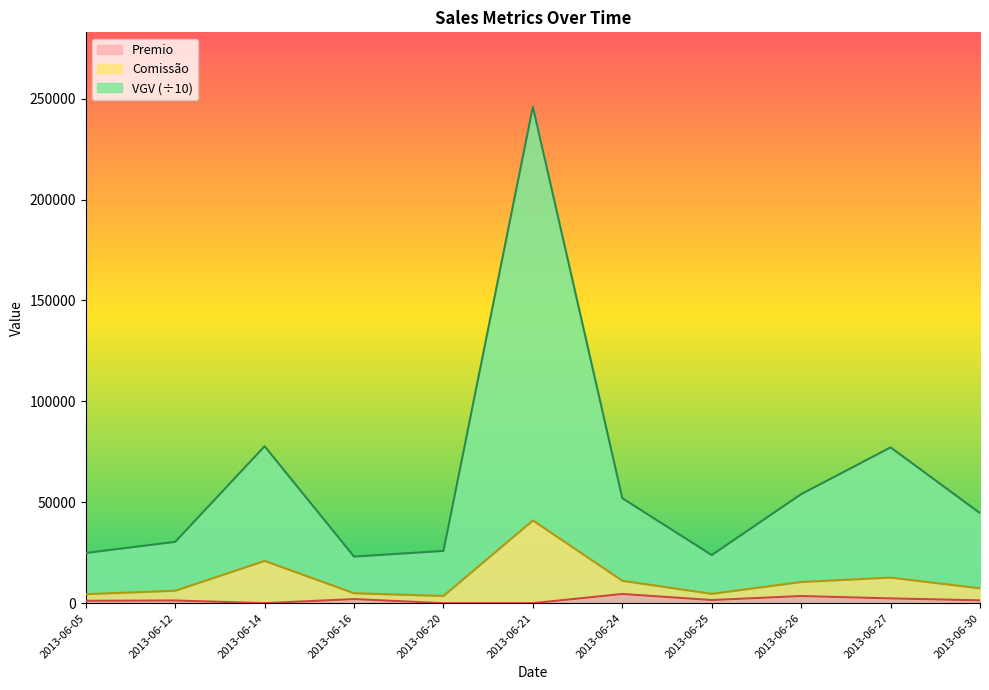

Rank the categories by VGV value from highest to lowest.

2013-06-21, 2013-06-14, 2013-06-27, 2013-06-26, 2013-06-24, 2013-06-30, 2013-06-12, 2013-06-20, 2013-06-05, 2013-06-25, 2013-06-16